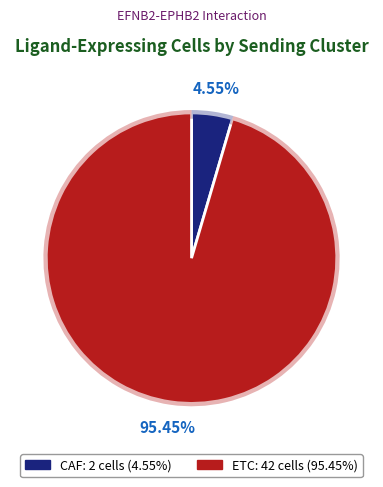

How many slices are in this pie chart?

2